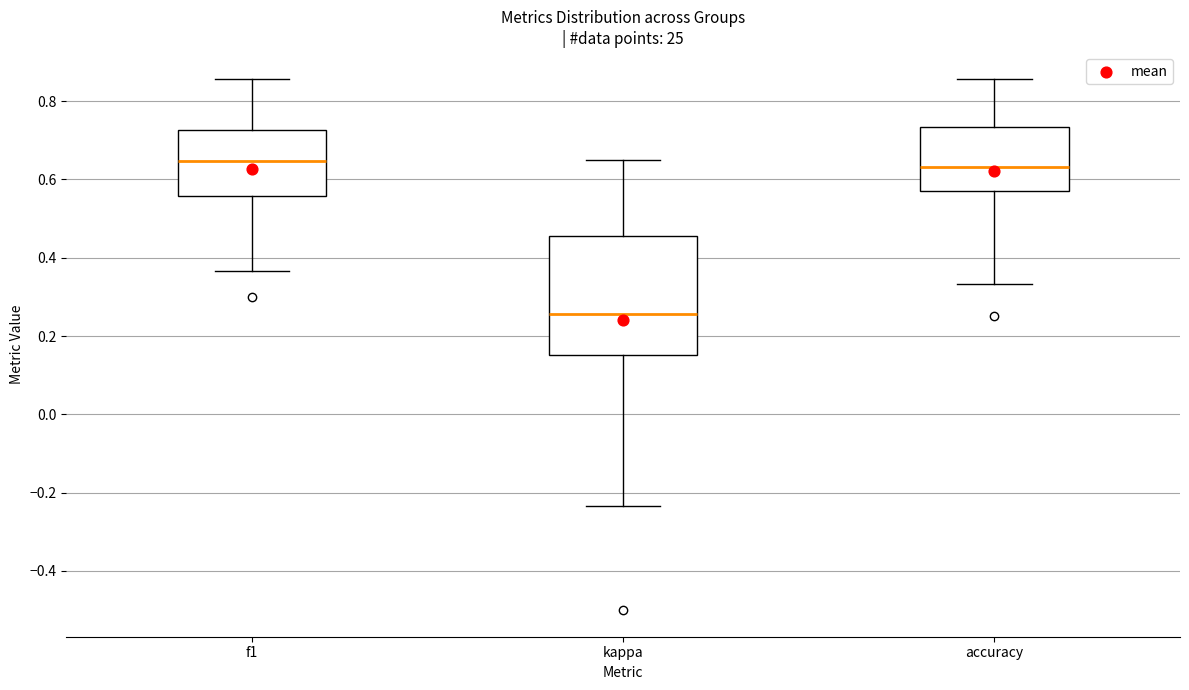

Reading left to right, read every box against the y-axis: the position of its median line, the range the box covers, and the ends of its whiskers. The values are not printed on the chart, so give them approximately, as read against the axis.

f1: median 0.64, box 0.56 to 0.72, whiskers 0.36 to 0.86
kappa: median 0.26, box 0.16 to 0.46, whiskers -0.24 to 0.66
accuracy: median 0.64, box 0.58 to 0.74, whiskers 0.34 to 0.86